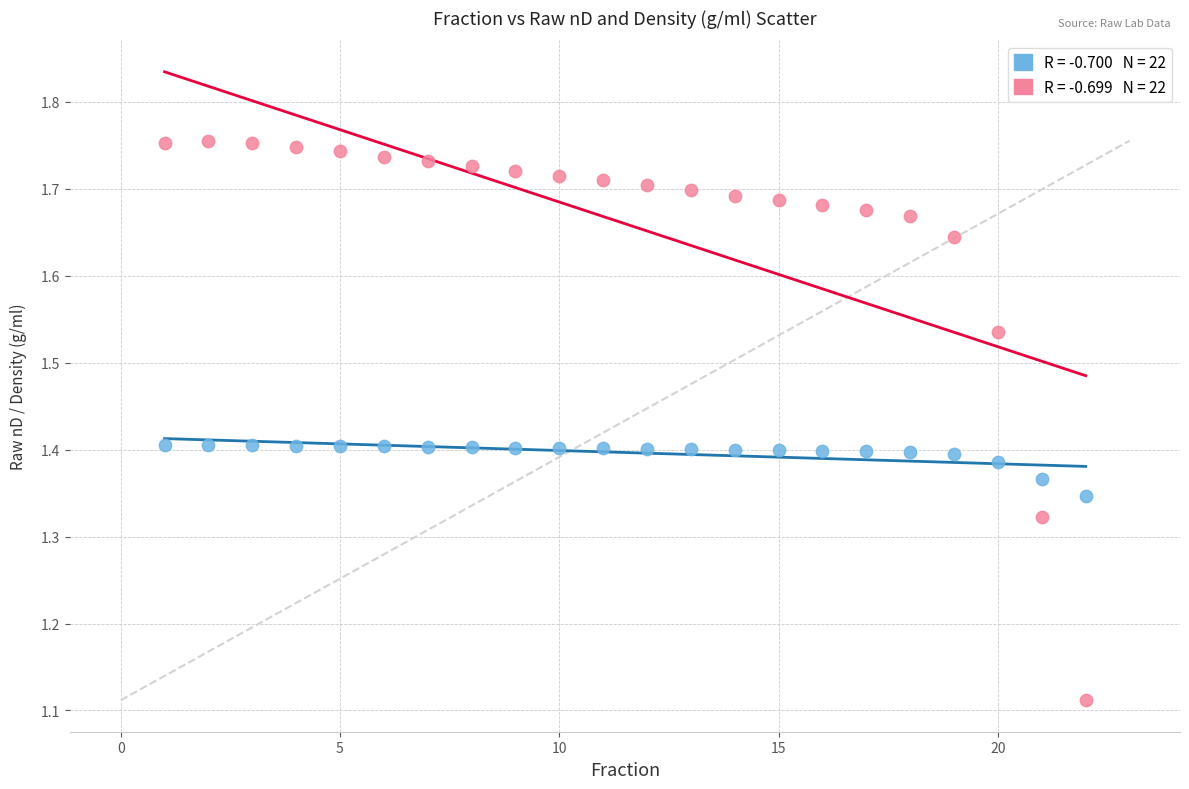

Across all data points, what is the range of Y values (max minus min)?

0.6